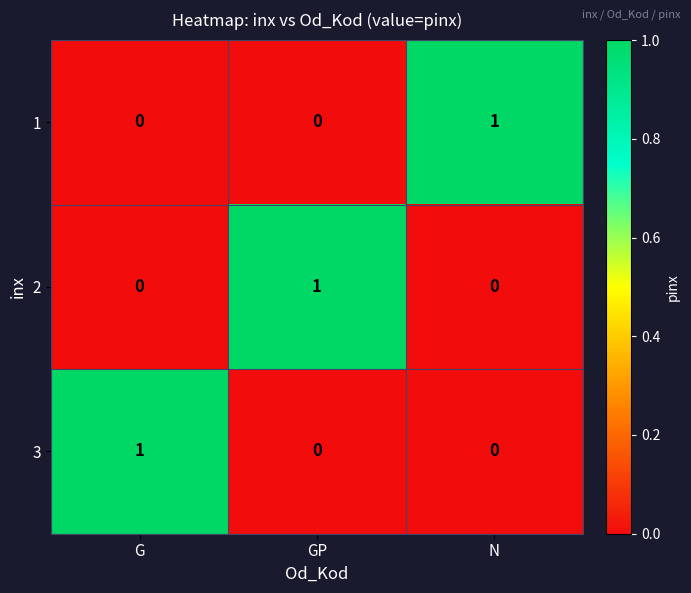

What is the spread (max minus min) of values at G?

1